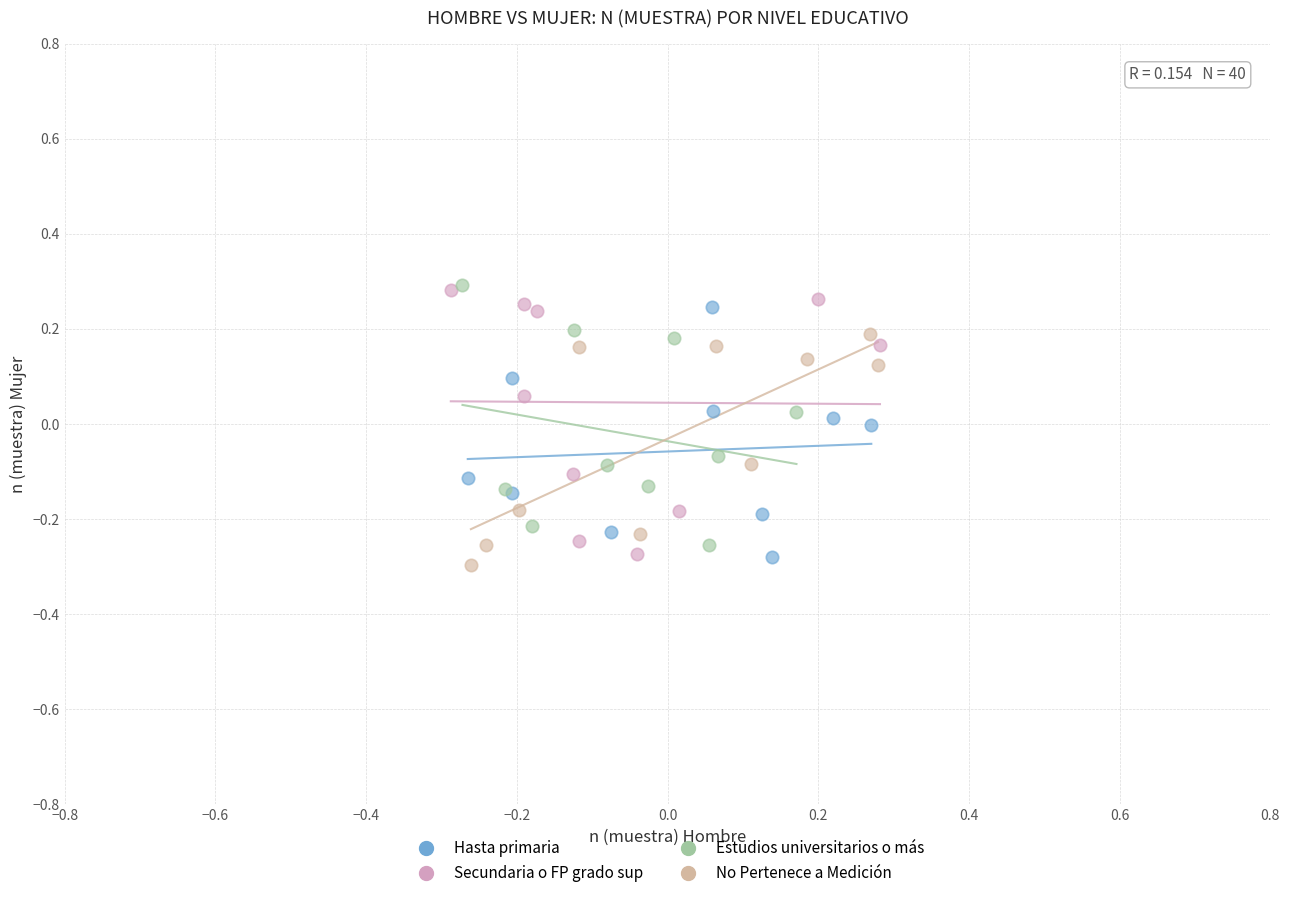

What are all the series names shown in the legend?

Hasta primaria, Secundaria o FP grado sup, Estudios universitarios o más, No Pertenece a Medición